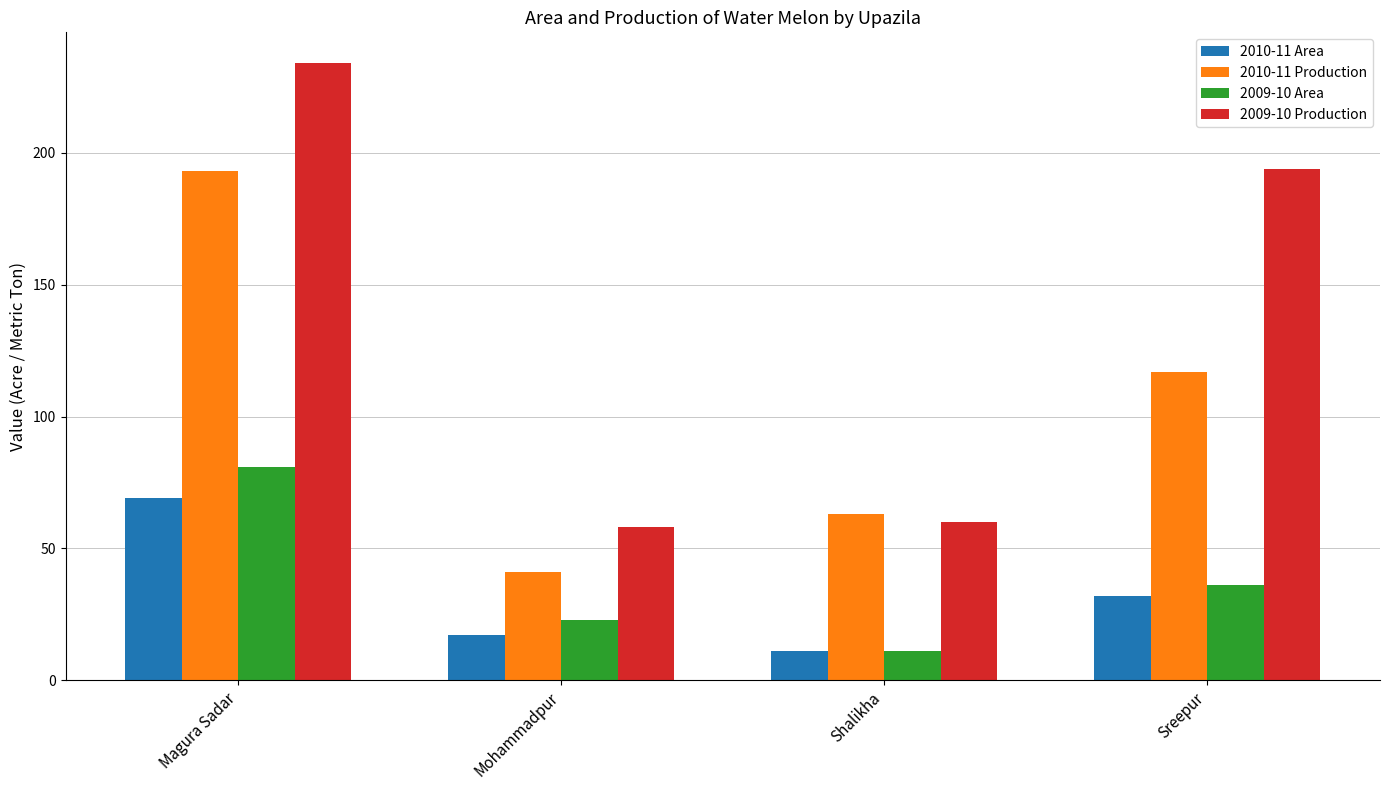

What is the minimum value shown in the chart?

11